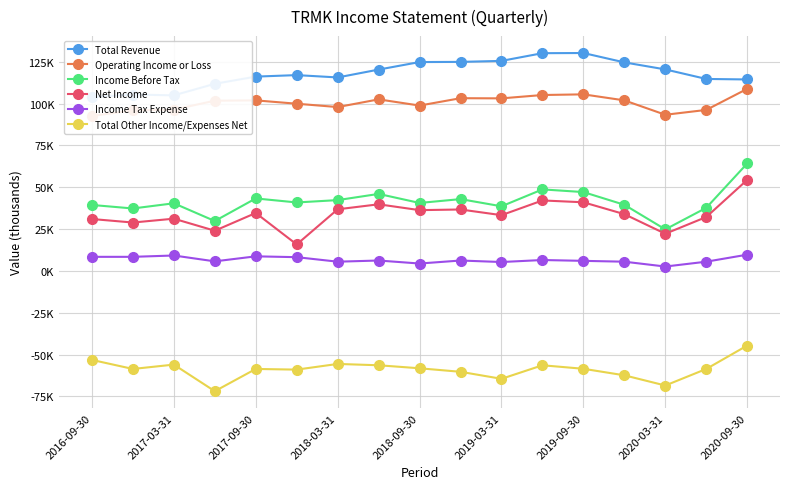

The Operating Income or Loss series shows 103100 at 2019-03-31. True or false?

True